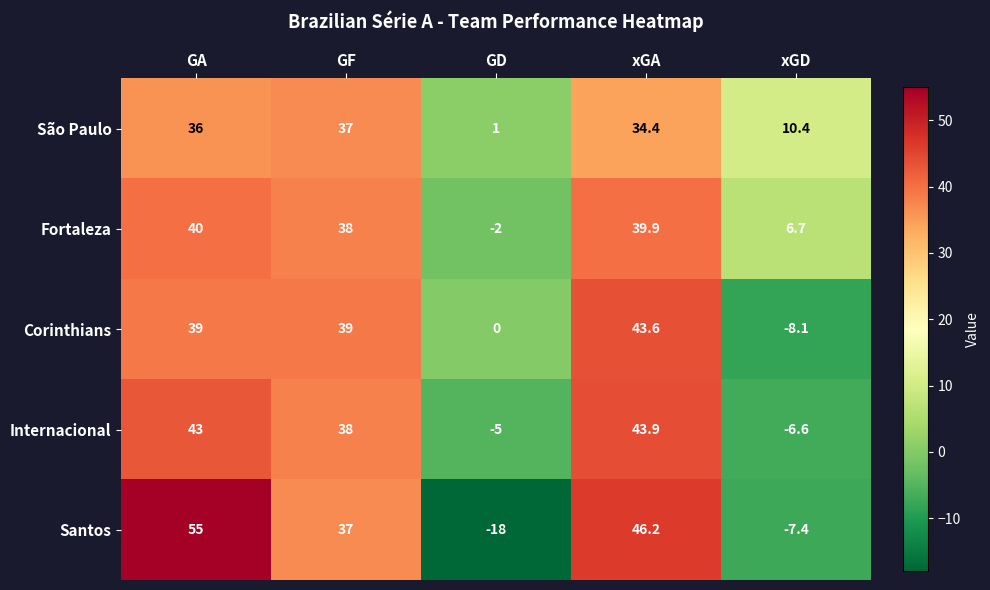

What is the lowest value of the Fortaleza series?

-2.0